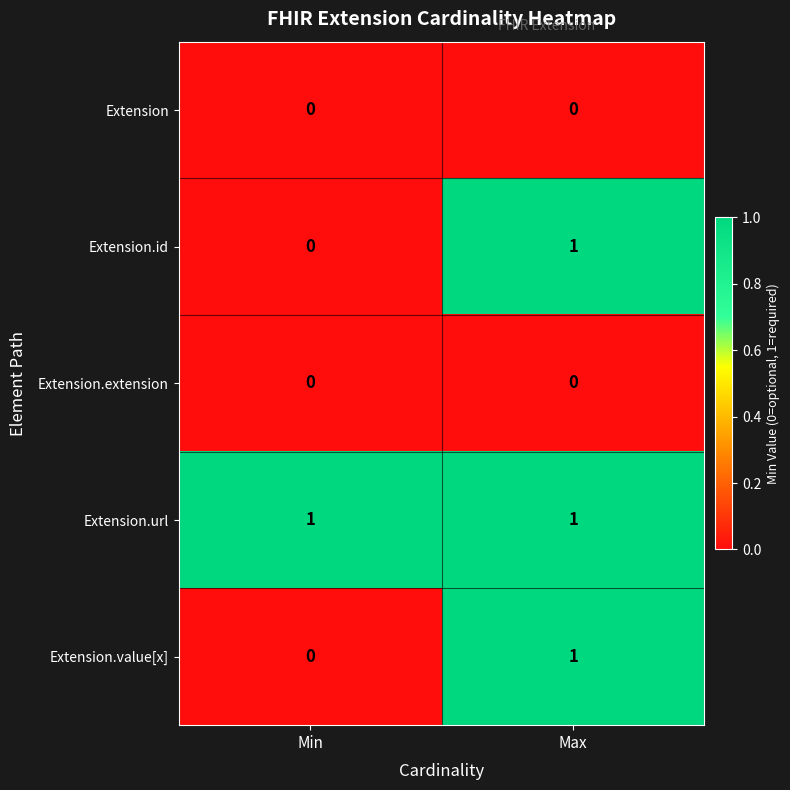

Which series has the largest total across all categories?

Extension.url